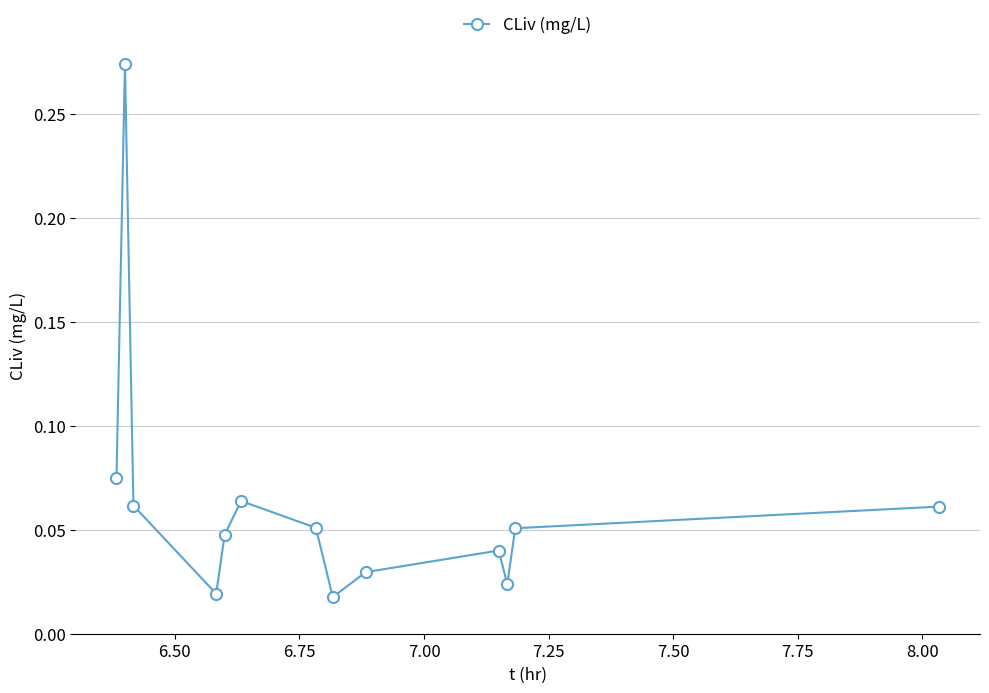

How many interior local valleys (lower than both neighbors) does the data have?

3